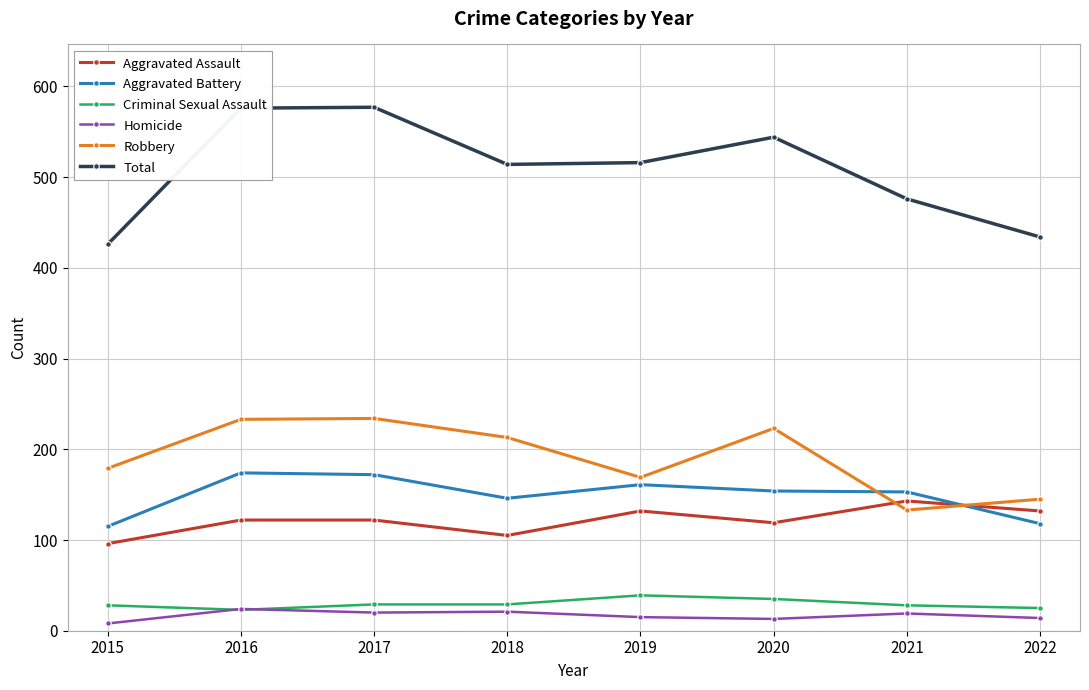

Which category has the lowest value in the Aggravated Assault series?

2015